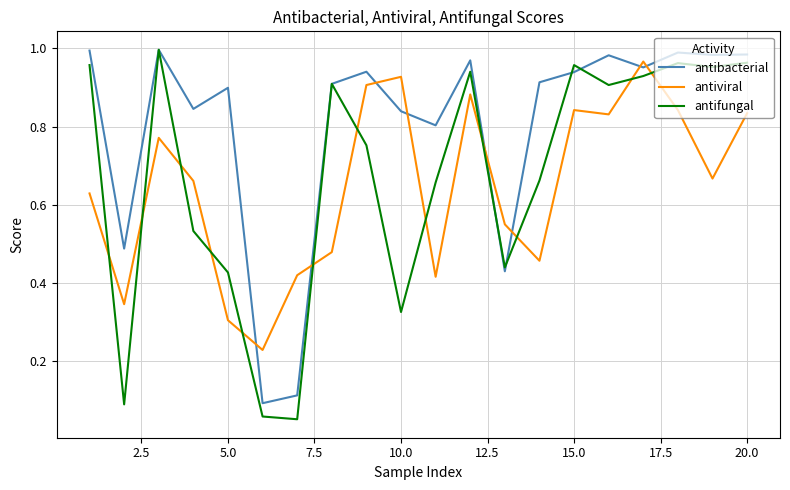

Which series has the widest spread of values?

antifungal